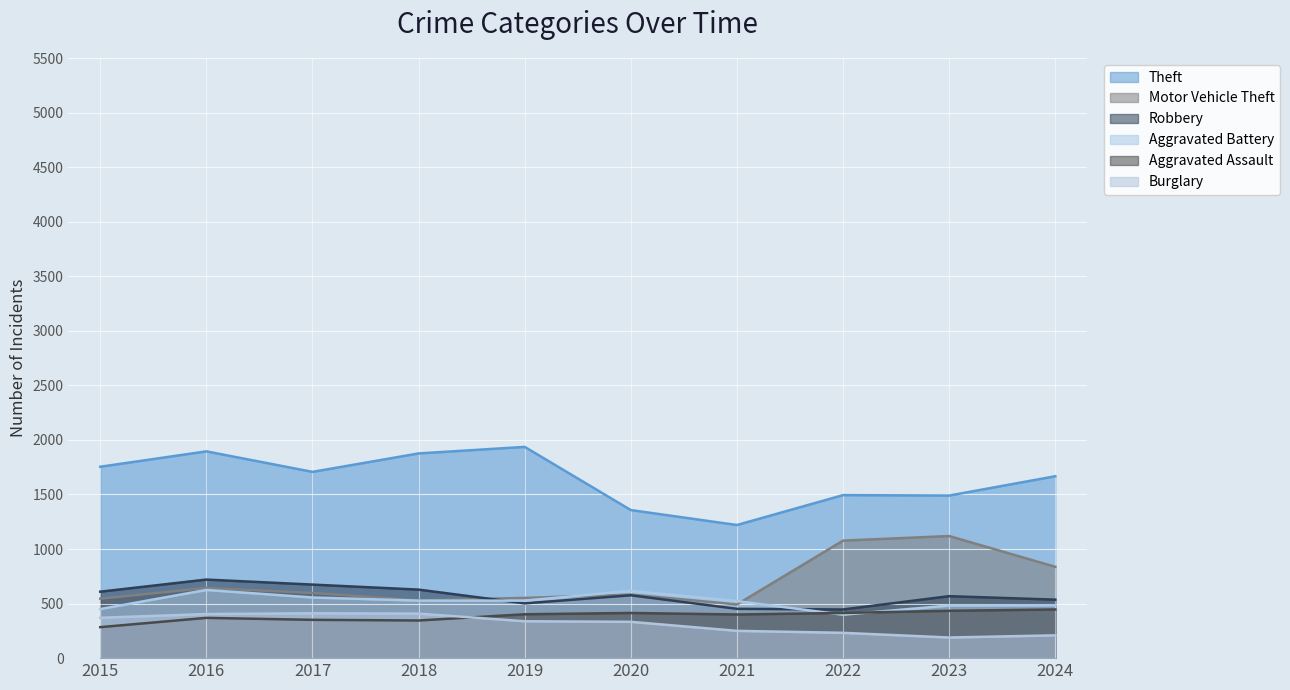

Reading left to right, what are all the values shown in this chart?

Theft: 2015=1754	2016=1895	2017=1707	2018=1876	2019=1936	2020=1357	2021=1220	2022=1494	2023=1490	2024=1667
Motor Vehicle Theft: 2015=545	2016=643	2017=597	2018=530	2019=552	2020=583	2021=492	2022=1077	2023=1119	2024=837
Robbery: 2015=609	2016=720	2017=674	2018=628	2019=502	2020=576	2021=452	2022=446	2023=568	2024=536
Aggravated Battery: 2015=450	2016=625	2017=556	2018=527	2019=527	2020=616	2021=523	2022=398	2023=482	2024=485
Aggravated Assault: 2015=284	2016=369	2017=351	2018=345	2019=402	2020=414	2021=400	2022=414	2023=434	2024=446
Burglary: 2015=370	2016=404	2017=411	2018=408	2019=338	2020=333	2021=250	2022=232	2023=189	2024=209